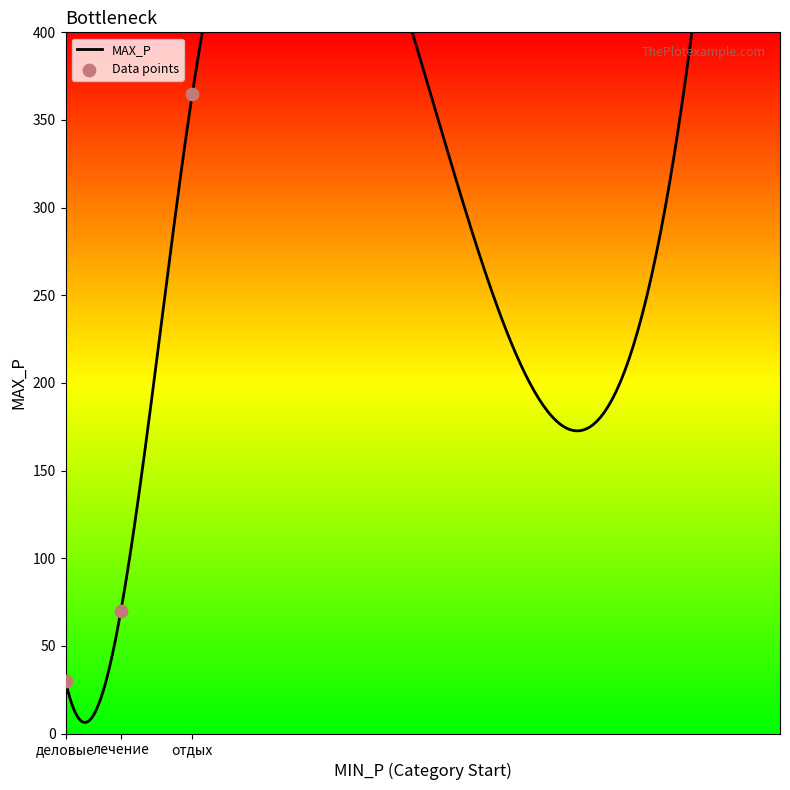

Which has a higher value, отдых or лечение?

отдых